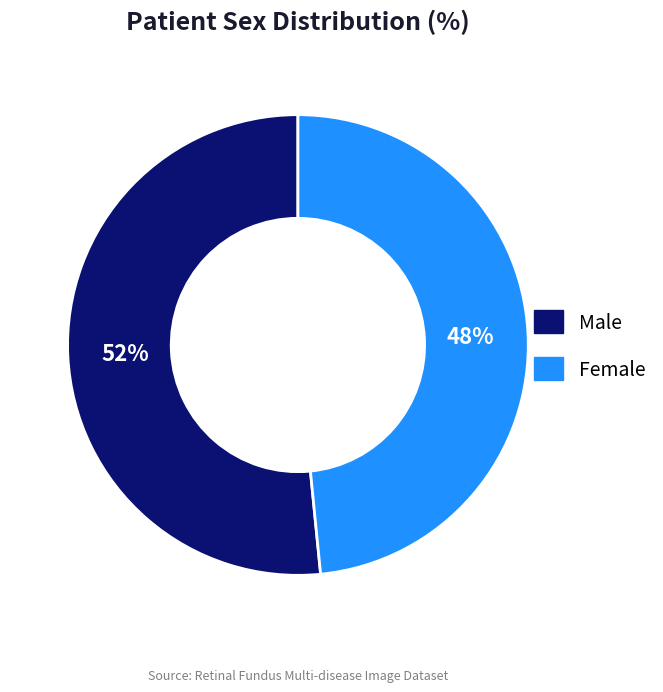

Does any single category account for the majority?

Yes